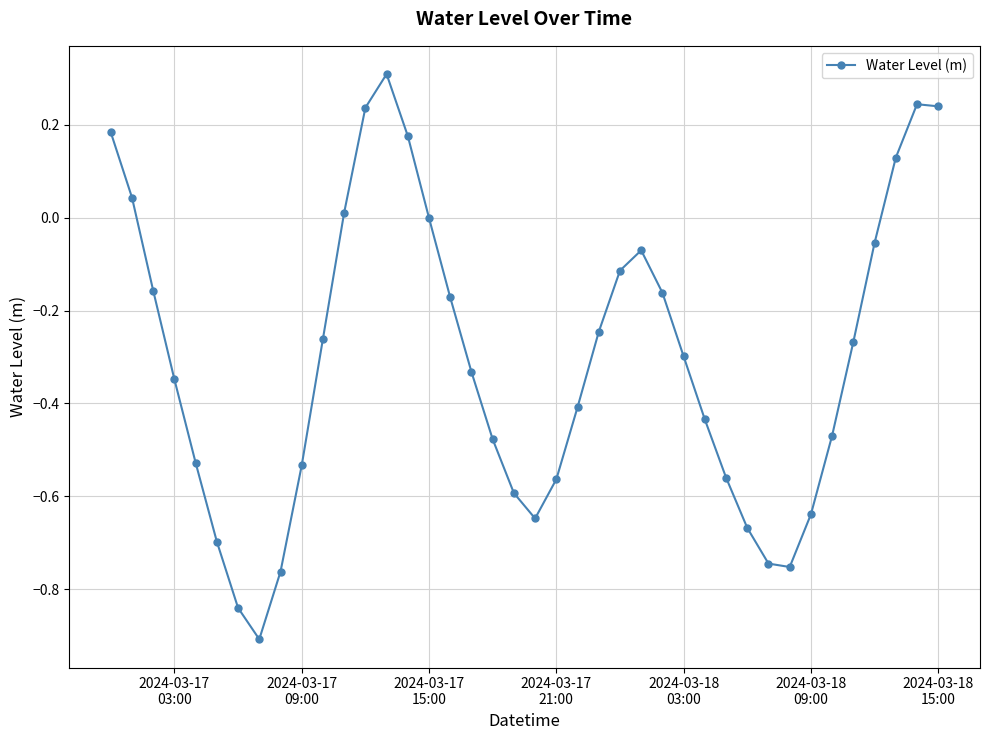

What is the difference between the maximum and minimum values?

1.2